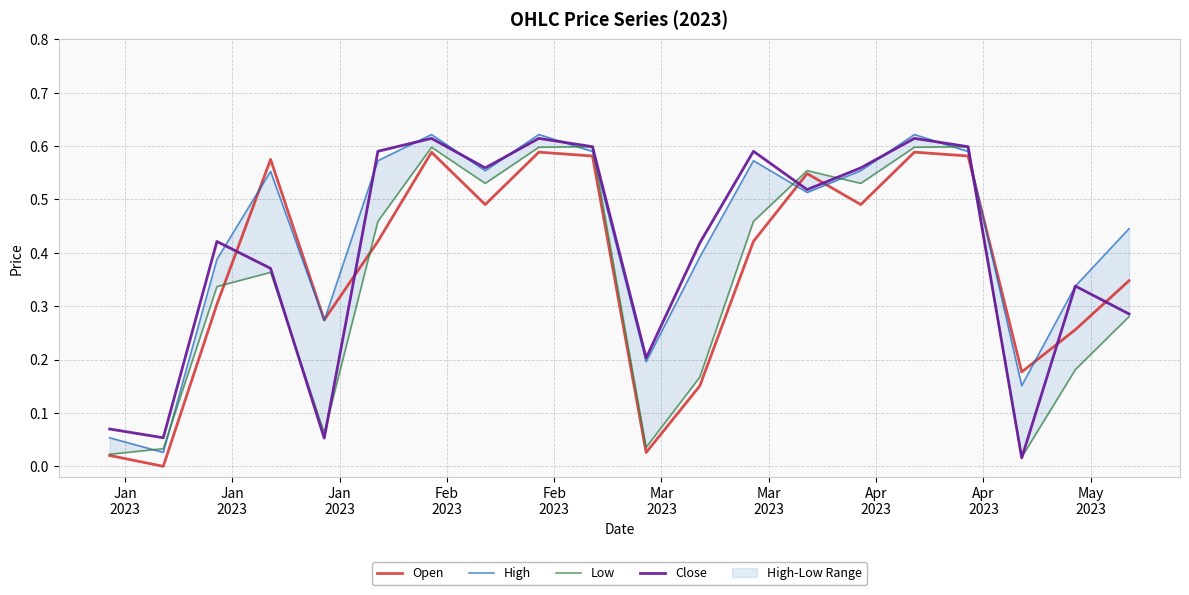

How many times do Open and Close cross each other?

7